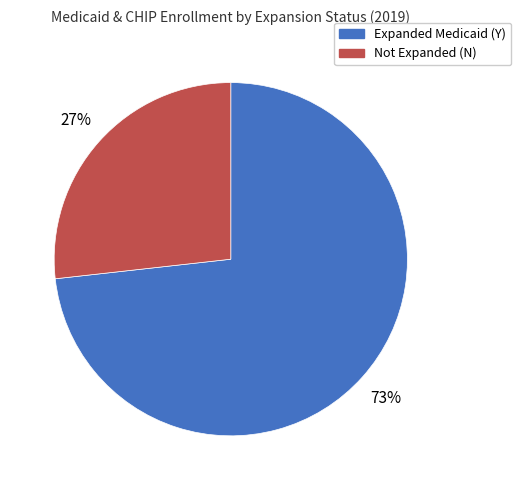

Count the number of slices in the pie.

2